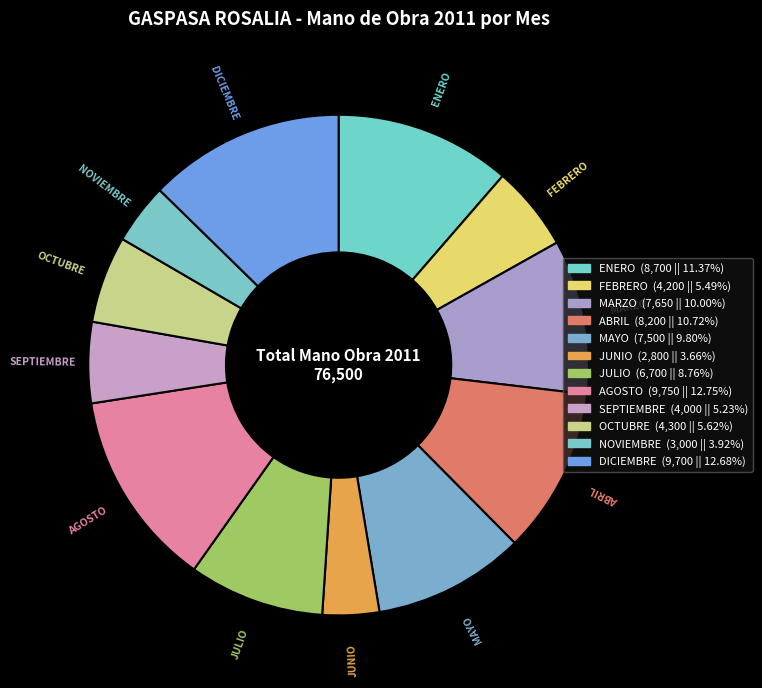

Rank the categories by value from highest to lowest.

AGOSTO, DICIEMBRE, ENERO, ABRIL, MARZO, MAYO, JULIO, OCTUBRE, FEBRERO, SEPTIEMBRE, NOVIEMBRE, JUNIO